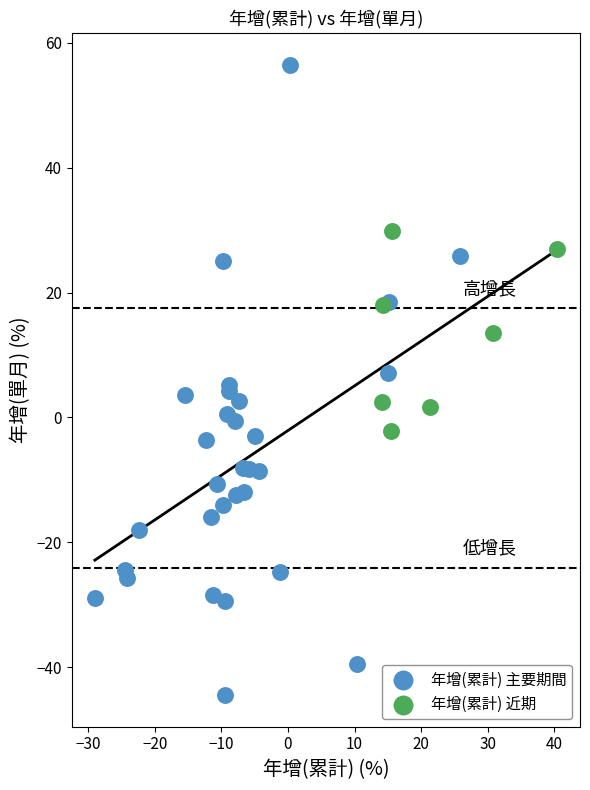

Which series has the widest spread of Y values?

年增(累計) 主要期間